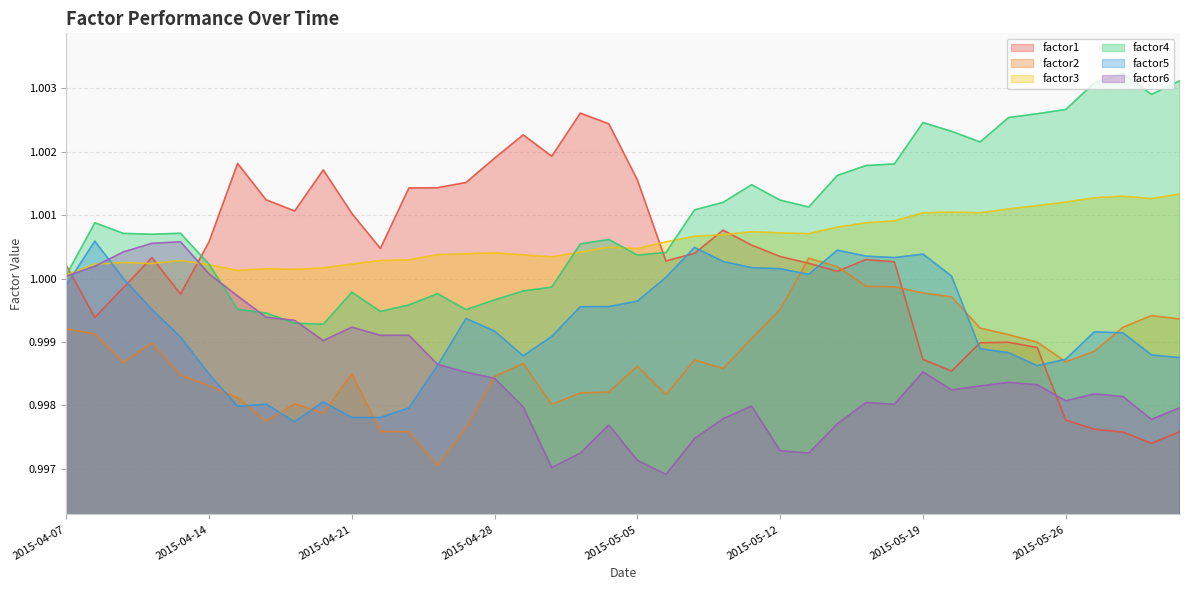

What is the label of the 12th point from the right?

2015-05-15